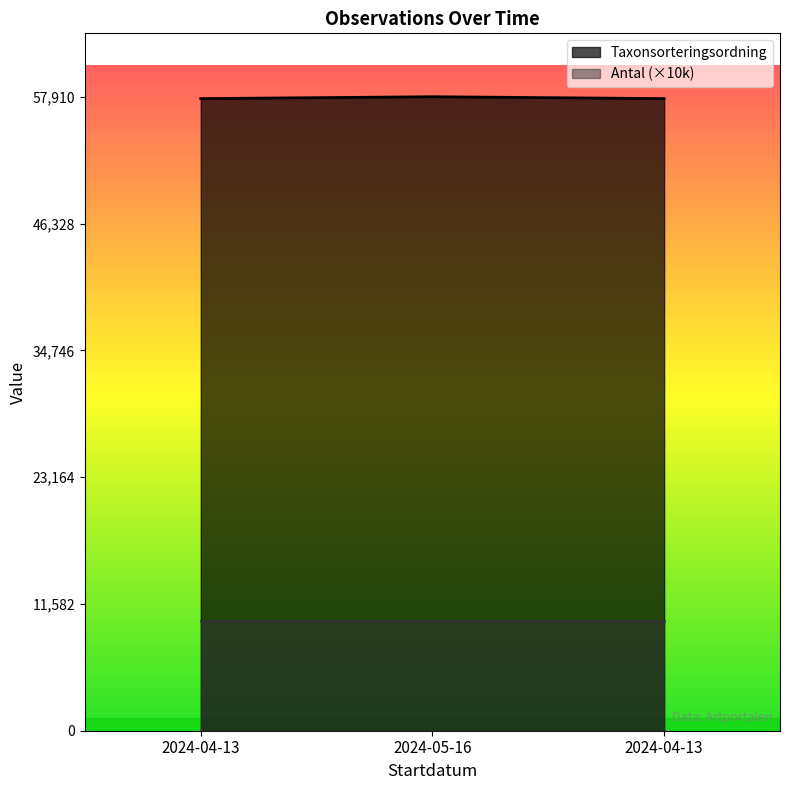

List the labels in order of value, largest first.

2024-05-16, 2024-04-13, 2024-04-13